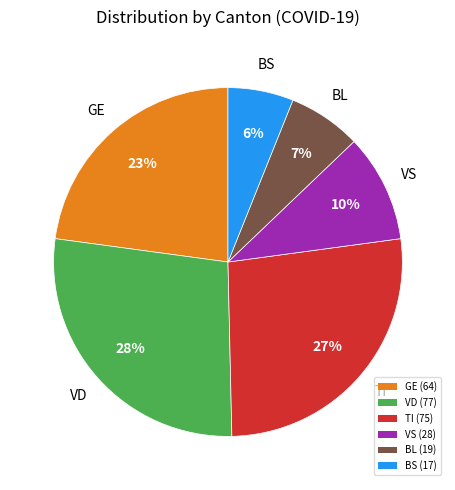

Is there a majority slice in this chart?

No